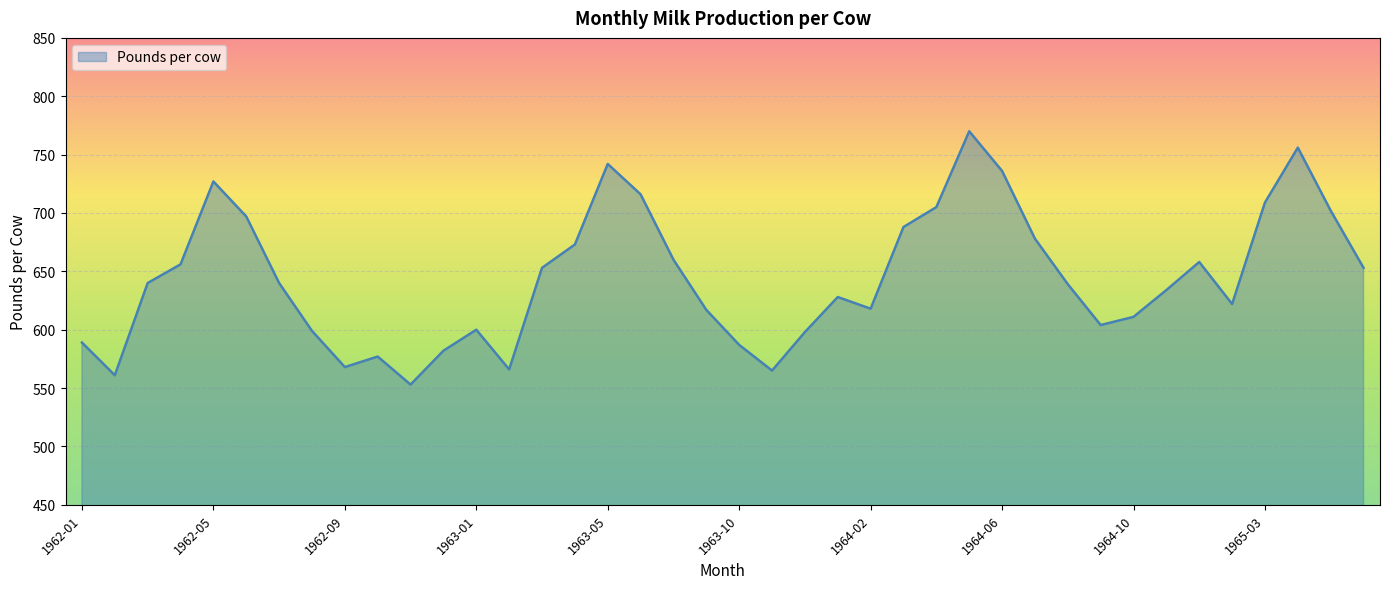

What is the difference between the maximum and minimum values?

217